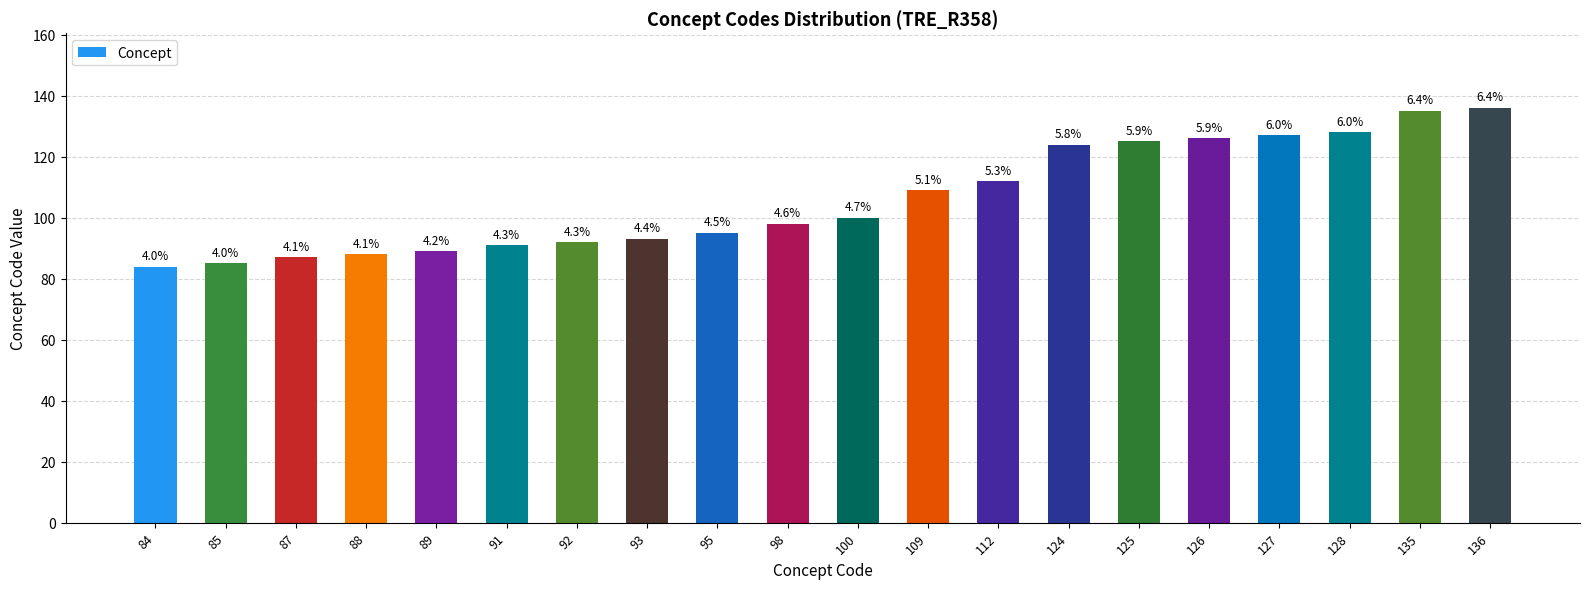

List the labels in order of value, smallest first.

84, 85, 87, 88, 89, 91, 92, 93, 95, 98, 100, 109, 112, 124, 125, 126, 127, 128, 135, 136